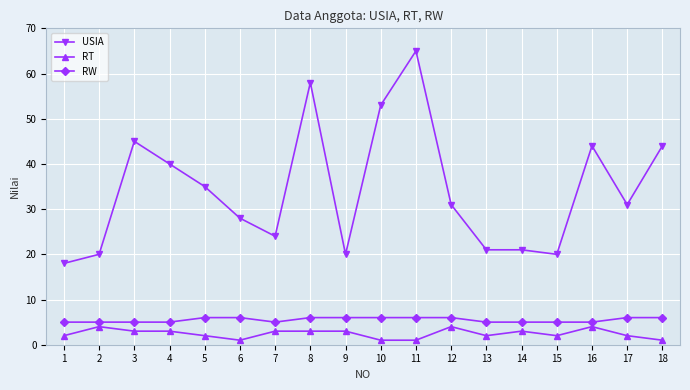

The USIA series shows 53 at 10. True or false?

True